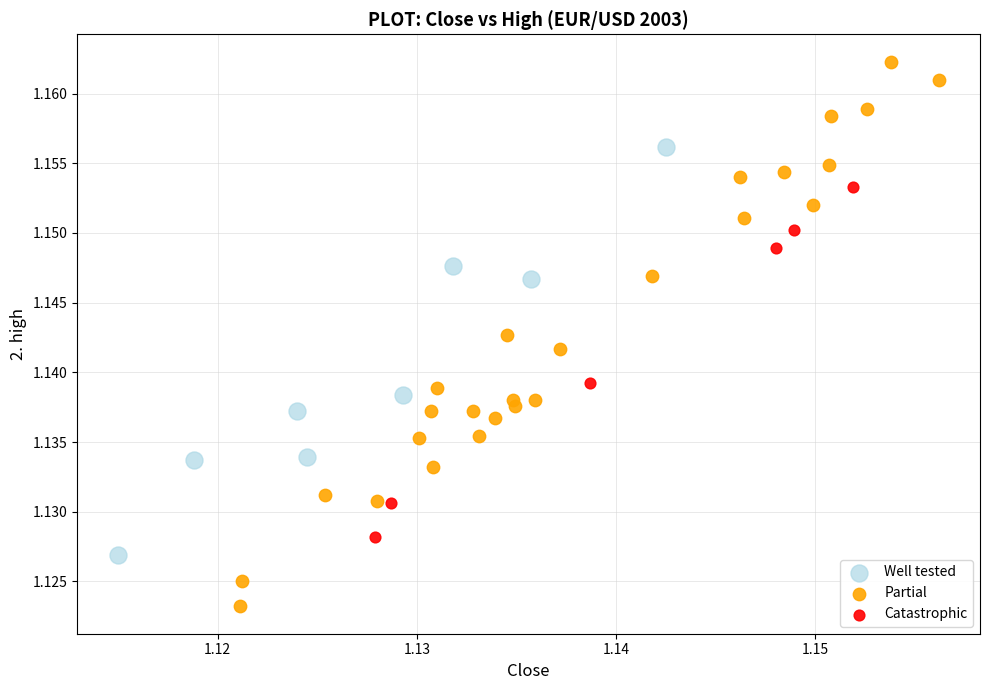

Which series reaches the minimum Y coordinate?

Partial